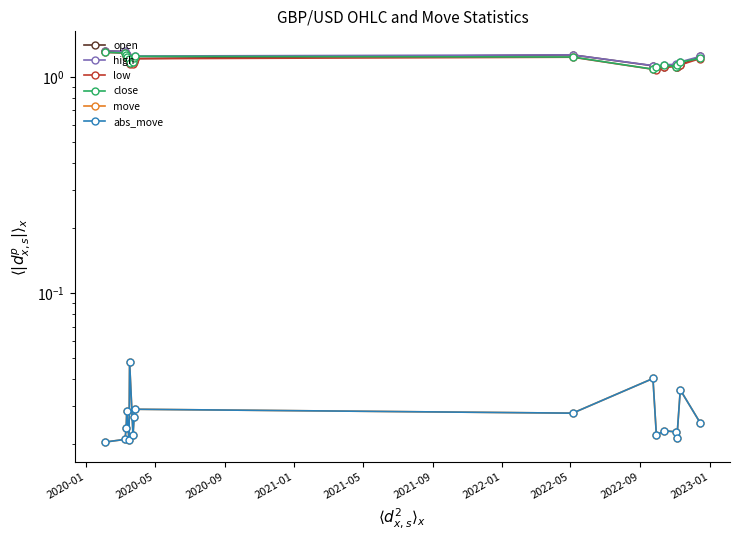

At how many categories does at least one series exceed 0?

17